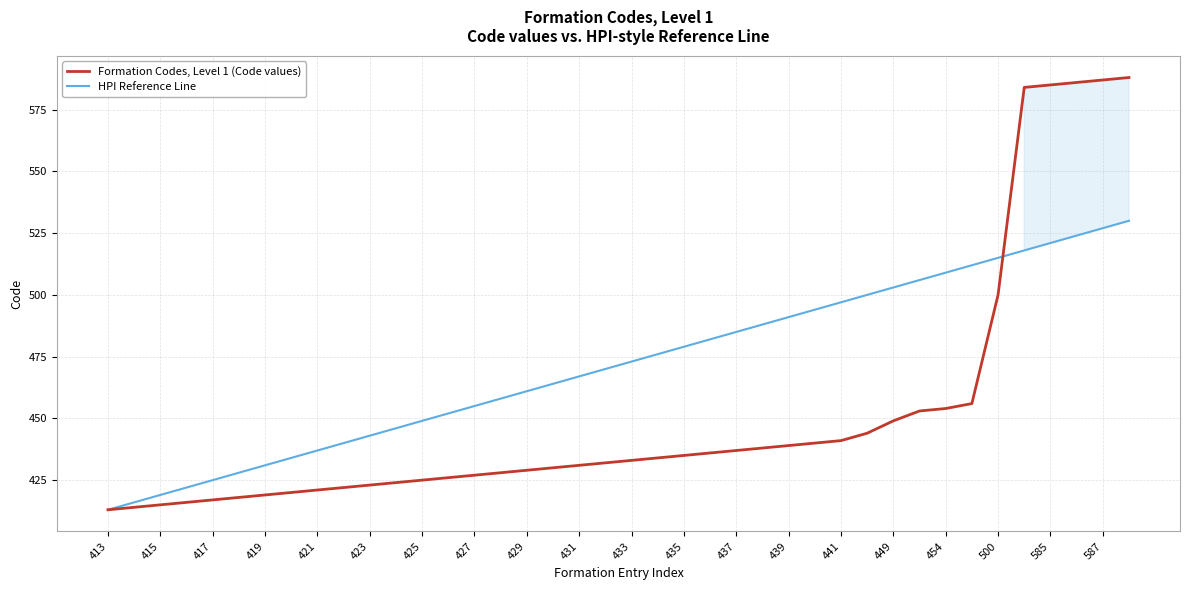

How many lines are shown in the chart?

2